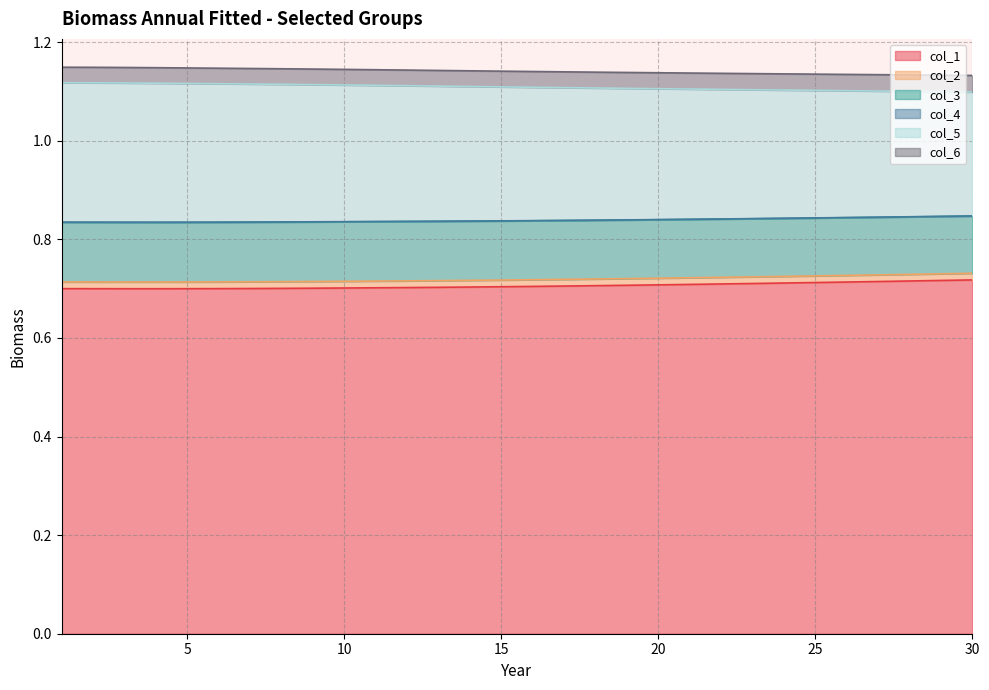

What are all the series names shown in the legend?

col_1, col_2, col_3, col_4, col_5, col_6